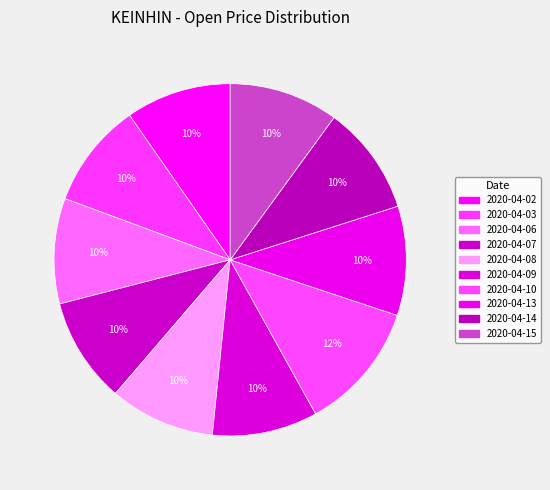

Which category has the biggest portion of the pie?

2020-04-10